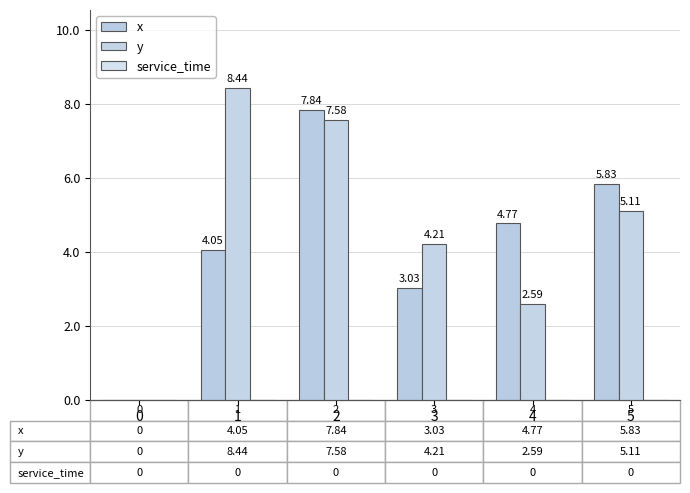

How many groups of bars are there?

6